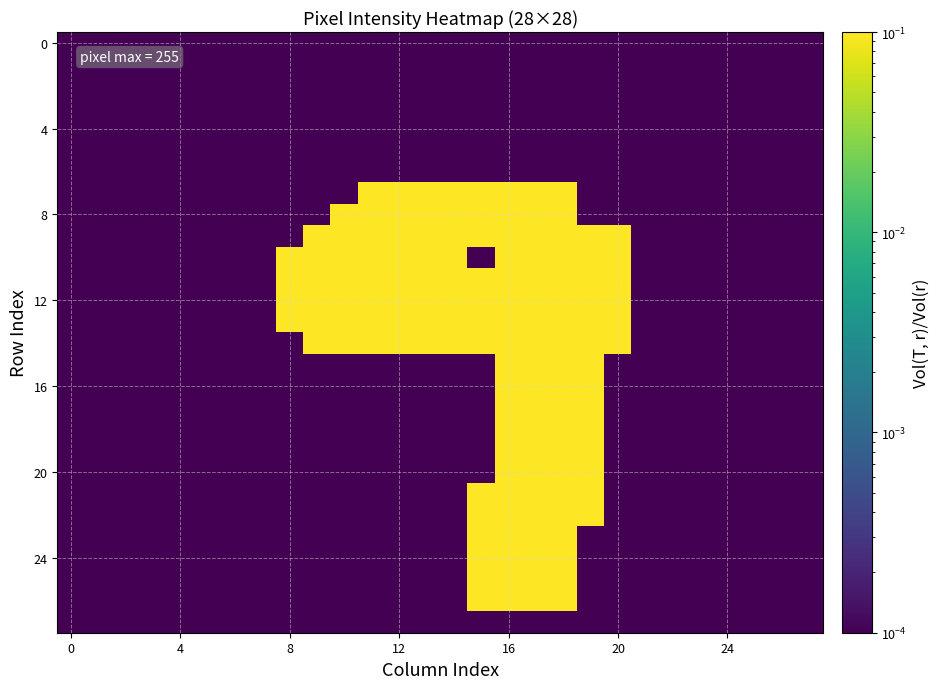

Count the number of categories in the chart.

28